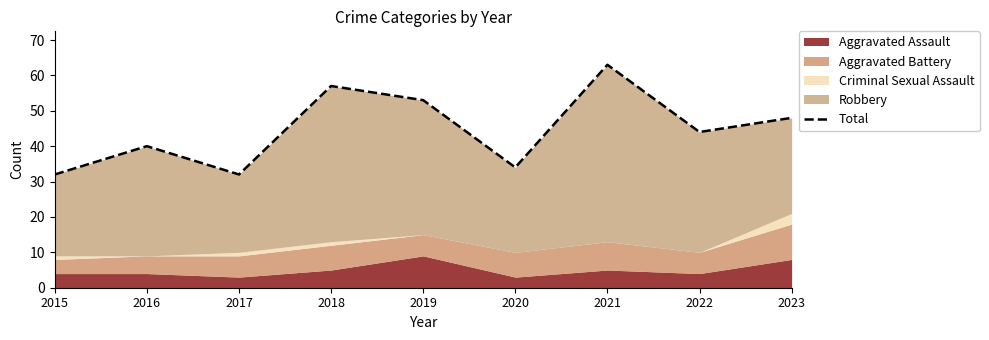

Which label corresponds to the largest value in the chart?

2021